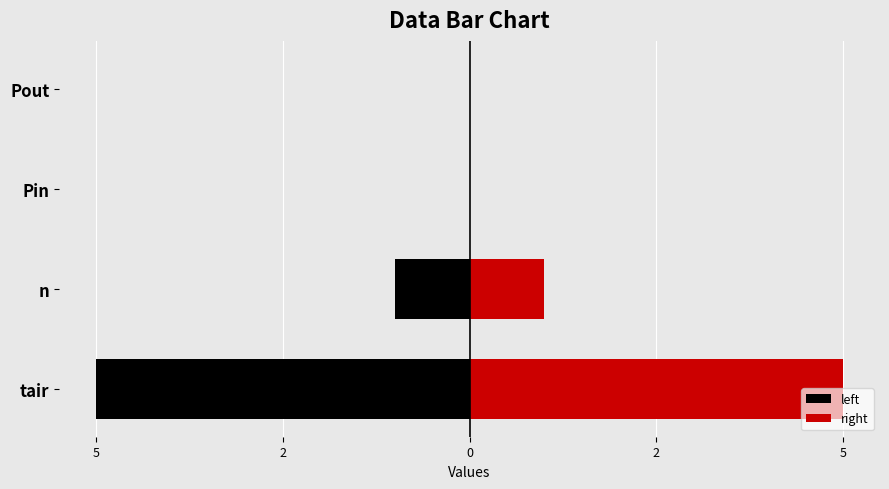

True or false: right has a value of 9 at tair.

False